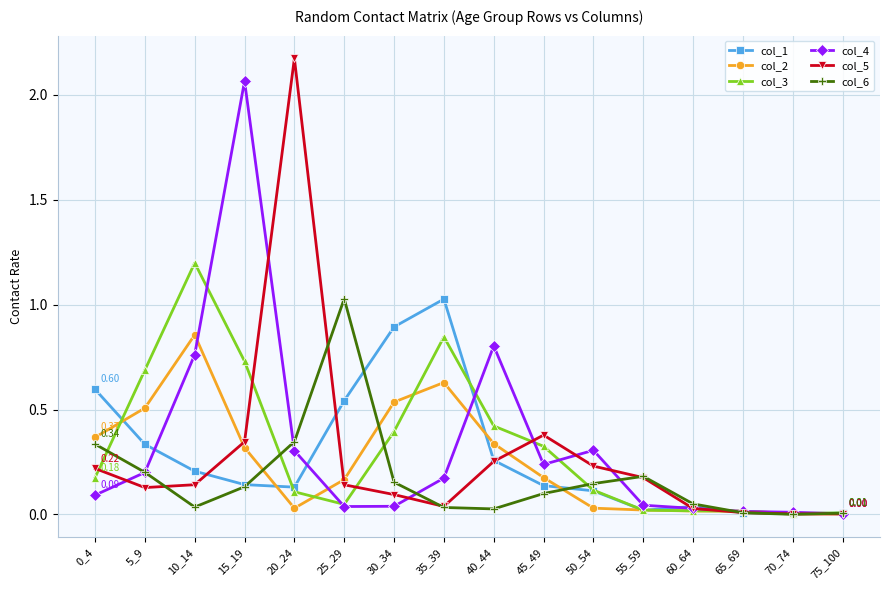

Where is the first local maximum for col_1?

35_39